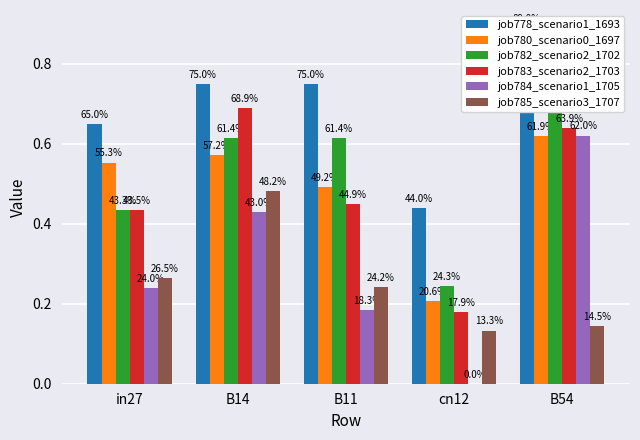

True or false: job785_scenario3_1707 has a value of 0.3 at in27.

True